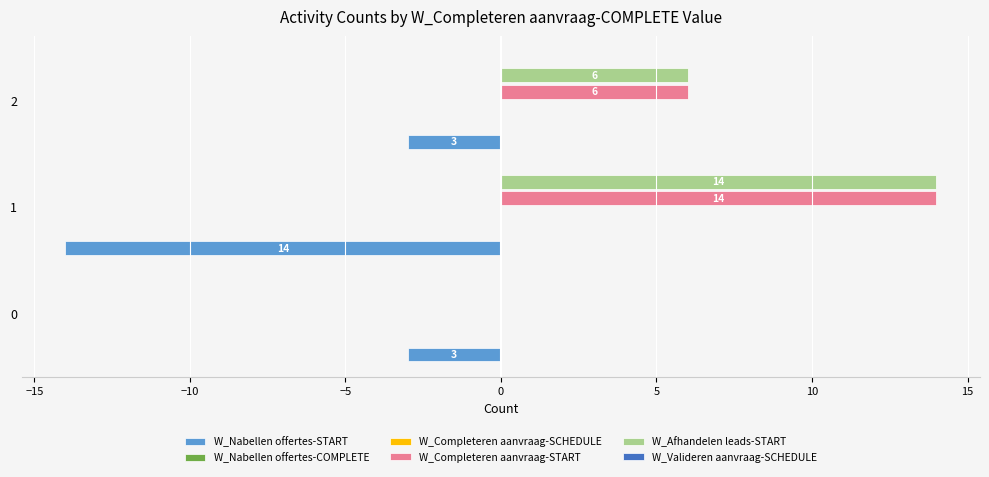

How many bars are there in total?

18